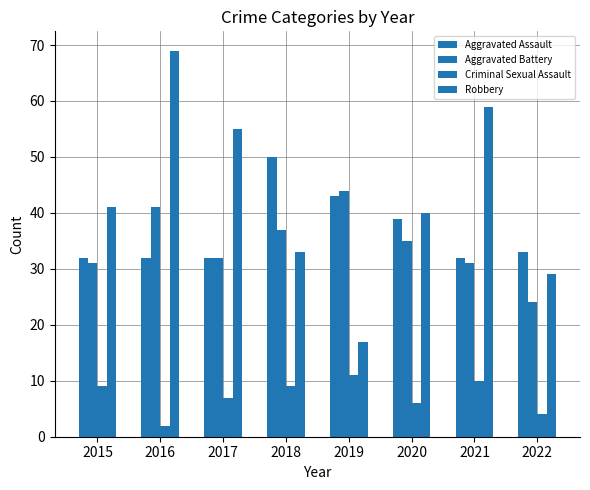

Count the number of categories in the chart.

8